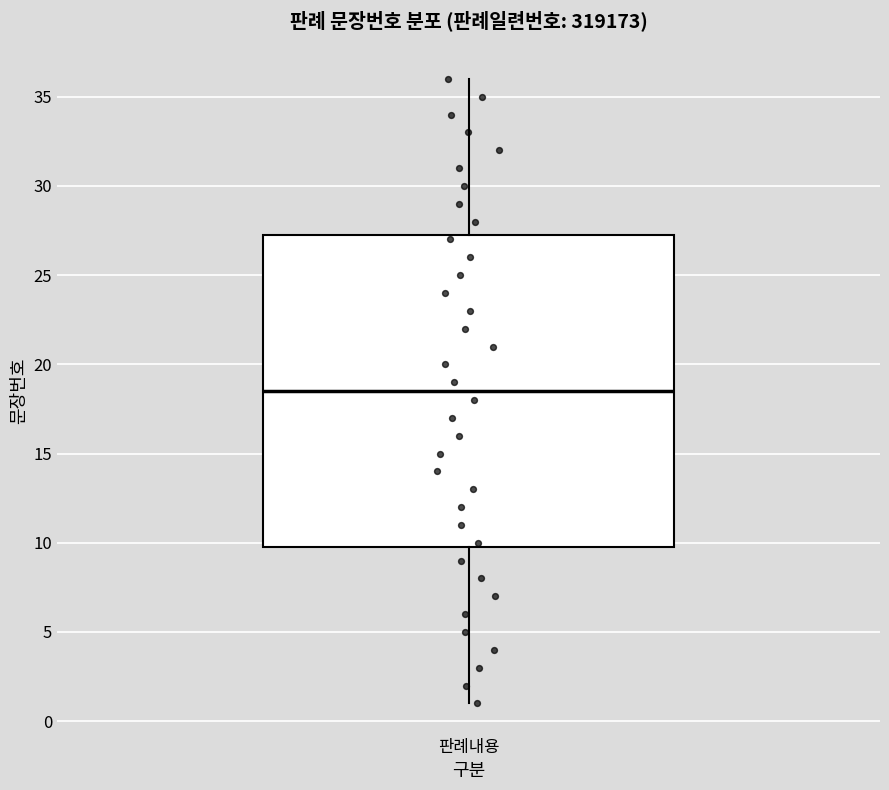

Where is the lower edge of the box for 판례내용 on the y-axis? The values are not printed on the chart, so give them approximately, as read against the axis.

10.0